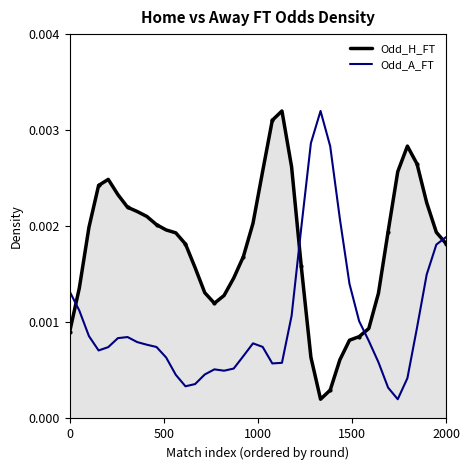

Which series contains the lowest Y value?

Odd_H_FT